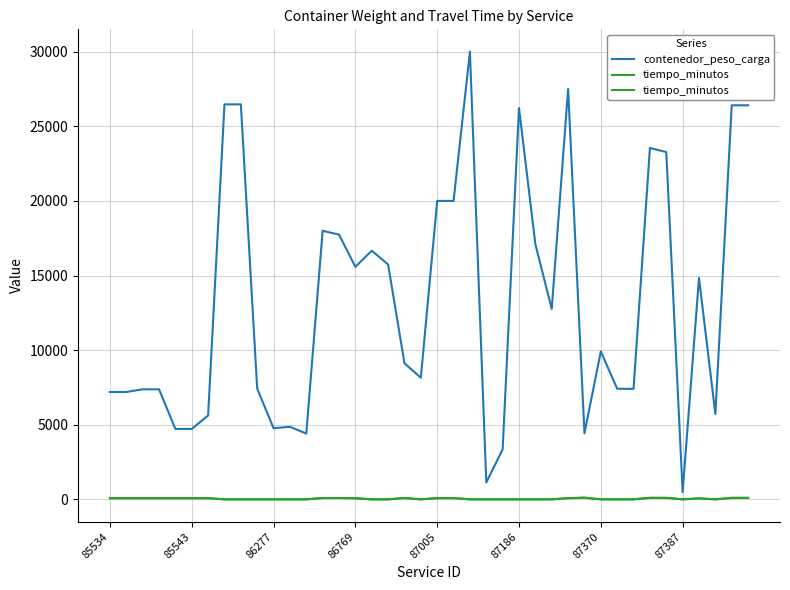

Which category has the highest value across all series?

22